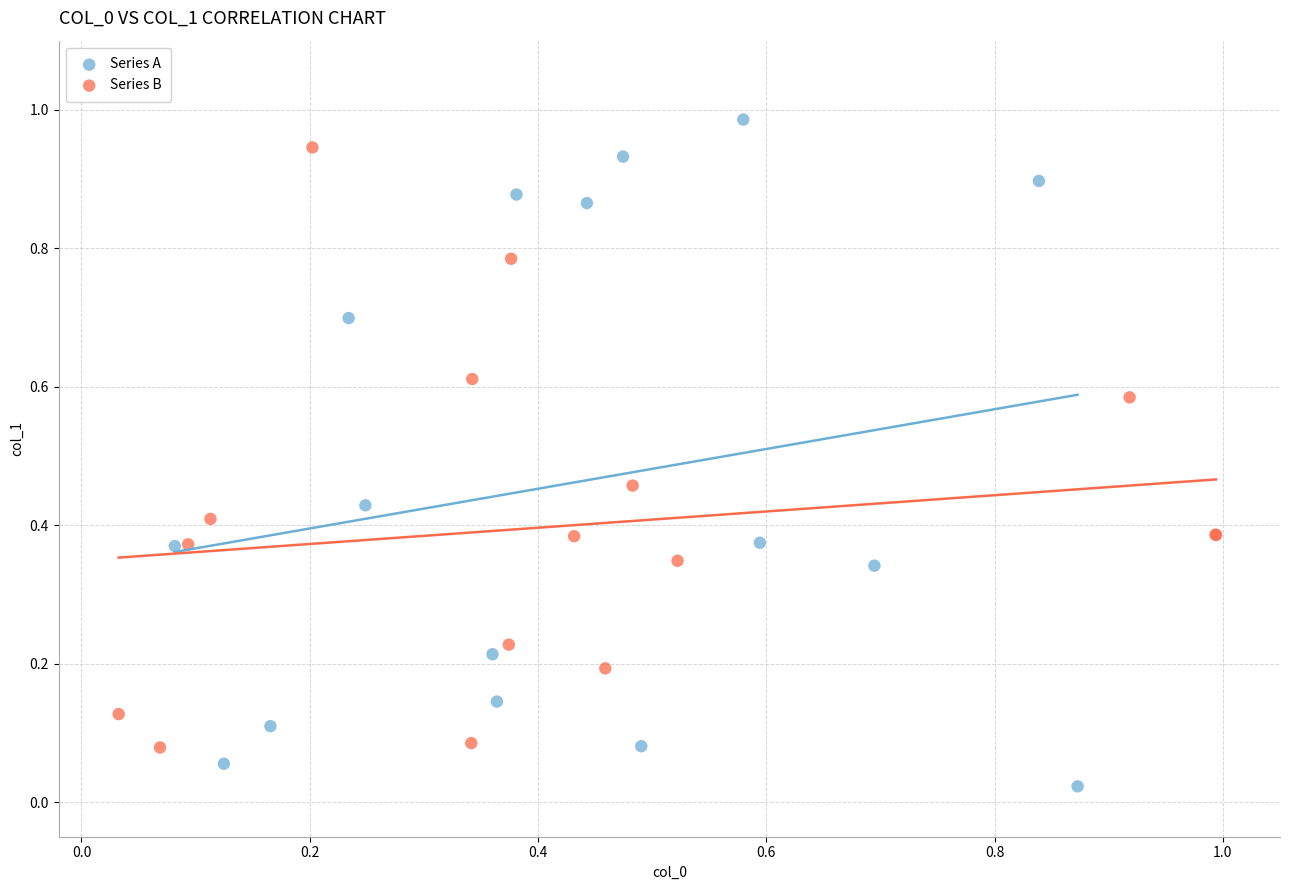

Which series has the widest spread of Y values?

Series A